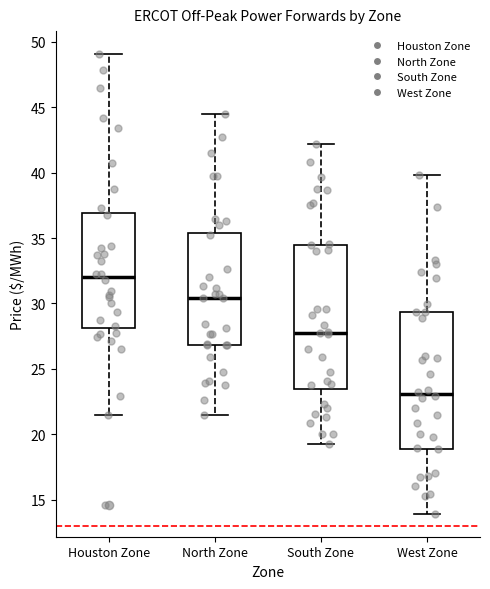

Where does the upper whisker of the box for South Zone end on the y-axis? The values are not printed on the chart, so give them approximately, as read against the axis.

42.0